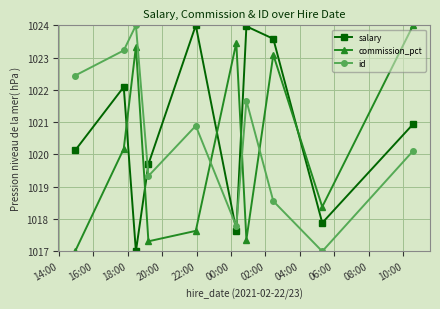

What is the value of the commission_pct point at the 10th from the left?

1024.0